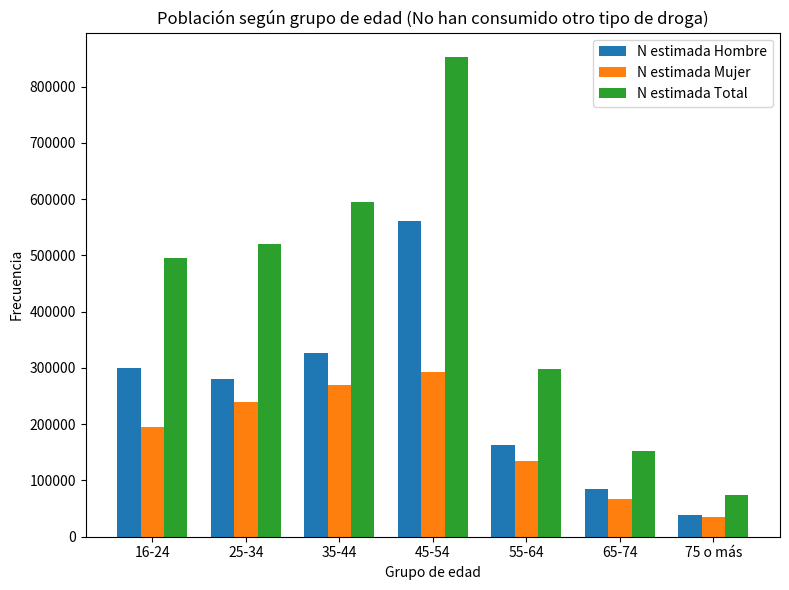

Is it true that N estimada Hombre equals 486882 at 16-24?

False